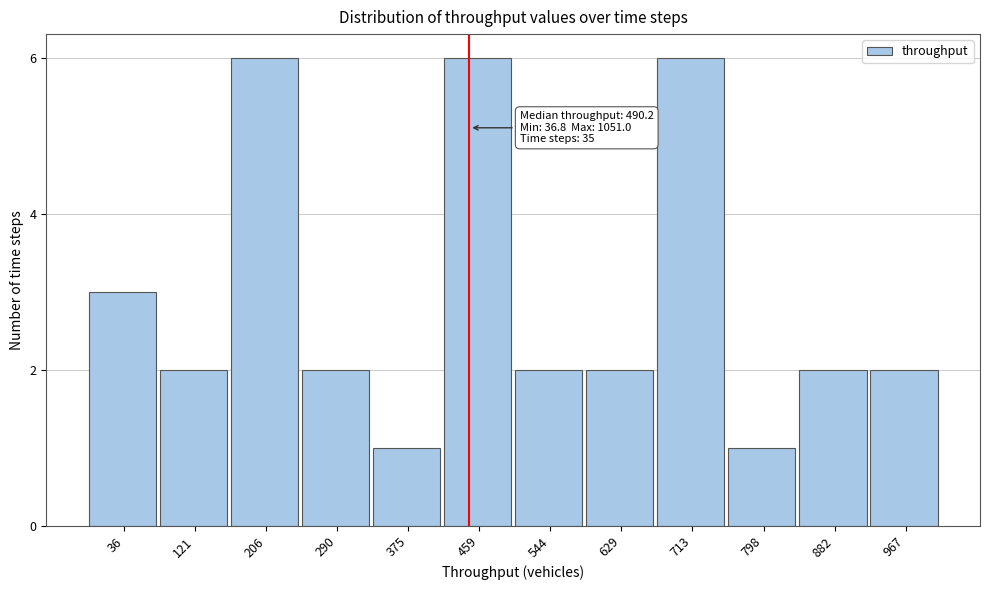

Reading right to left, what are all the values shown in this chart?

967=2	882=2	798=1	713=6	629=2	544=2	459=6	375=1	290=2	206=6	121=2	36=3